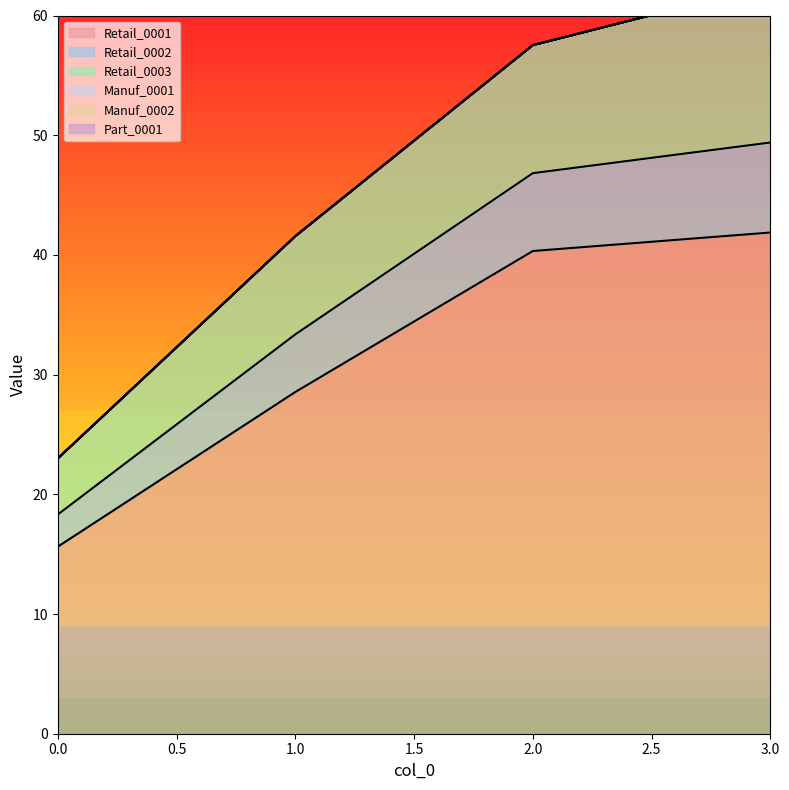

The value of Retail_0001 at 0.0 is 15.6. True or false?

True